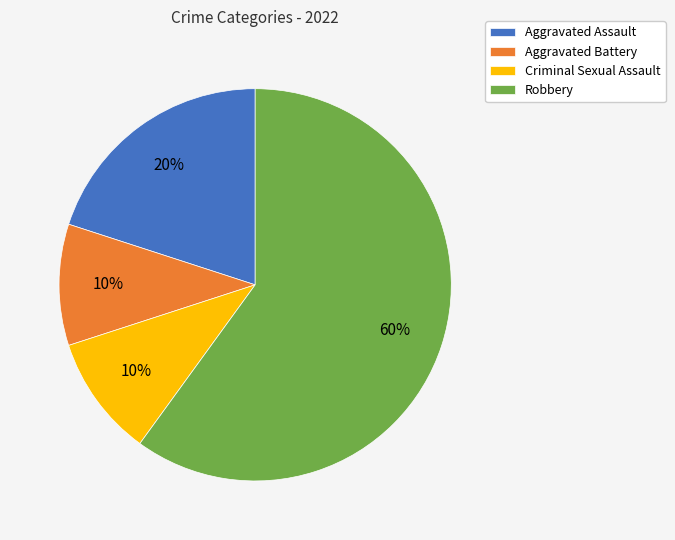

Between Robbery and Aggravated Battery, which is larger?

Robbery